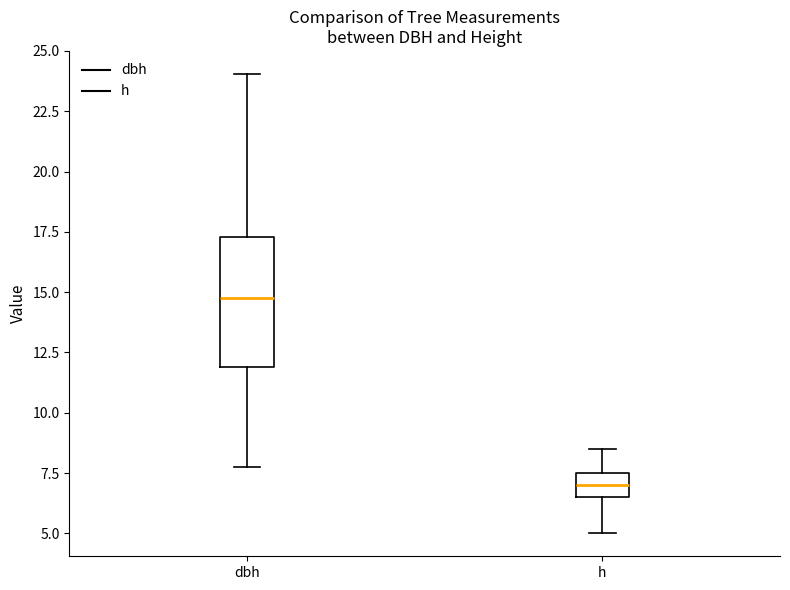

Comparing the boxes themselves (not the whiskers), which one is the tallest?

dbh